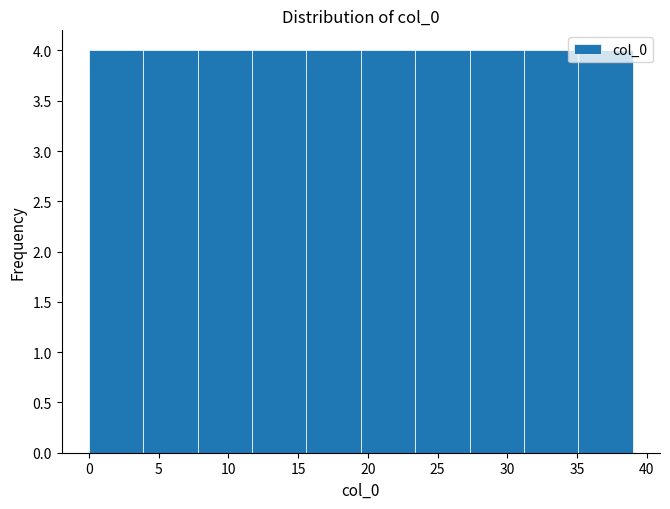

Reading left to right, list every bar in this chart as the range it spans on the x-axis followed by its height. Neither the bar edges nor the heights are printed on the chart, so give them approximately, as read against the axes.

0.0 to 3.9: 4
3.9 to 7.8: 4
7.8 to 11.7: 4
11.7 to 15.6: 4
15.6 to 19.5: 4
19.5 to 23.4: 4
23.4 to 27.3: 4
27.3 to 31.2: 4
31.2 to 35.1: 4
35.1 to 39.0: 4